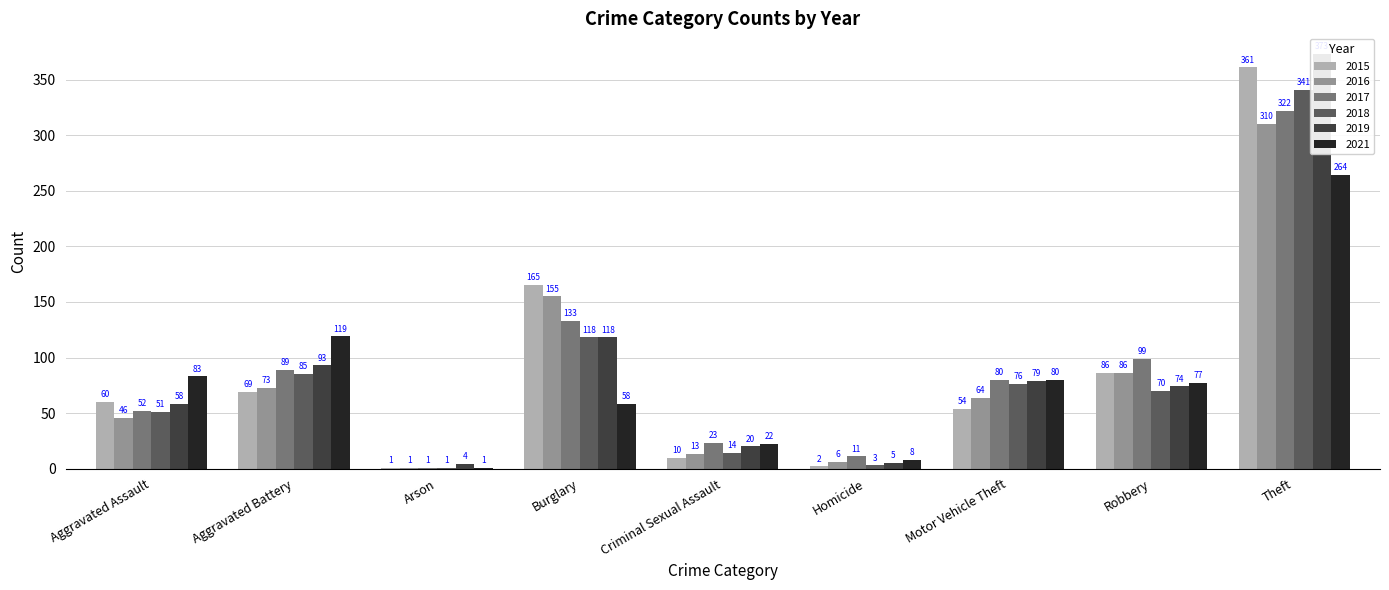

Which series has the widest spread of values?

2019